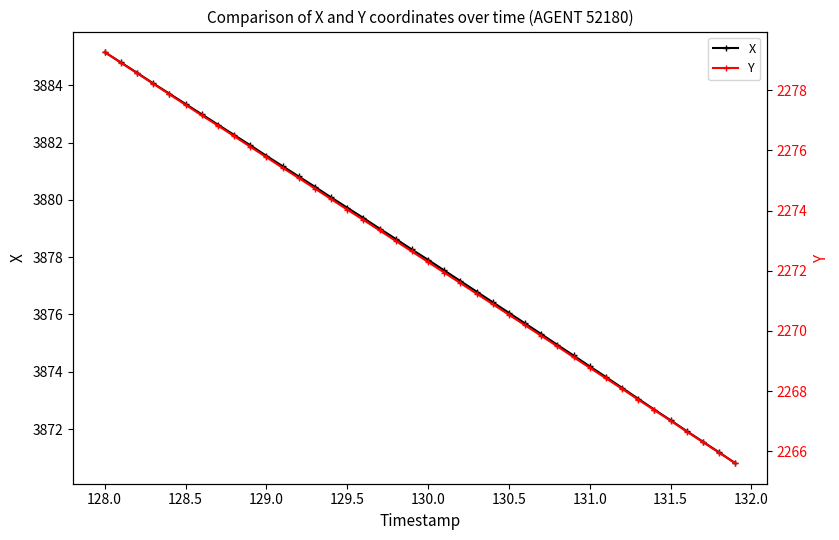

True or false: X has more than 0 points higher than both neighbors.

False